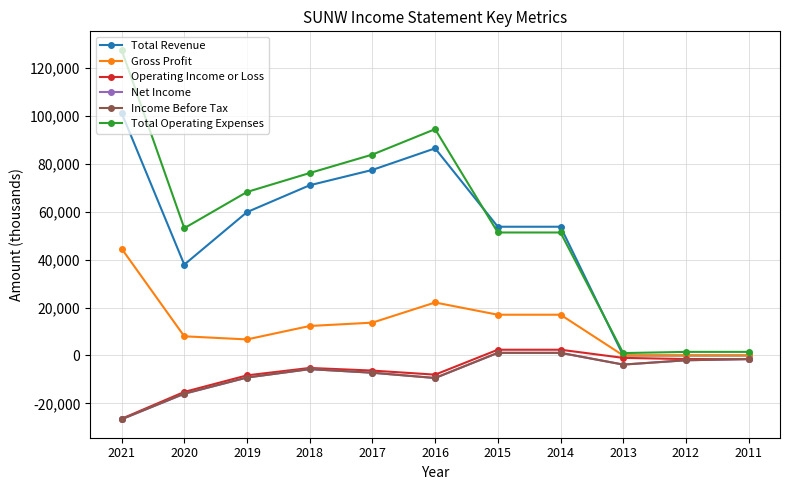

What is the value of the Income Before Tax point at the 3rd from the left?

-9200